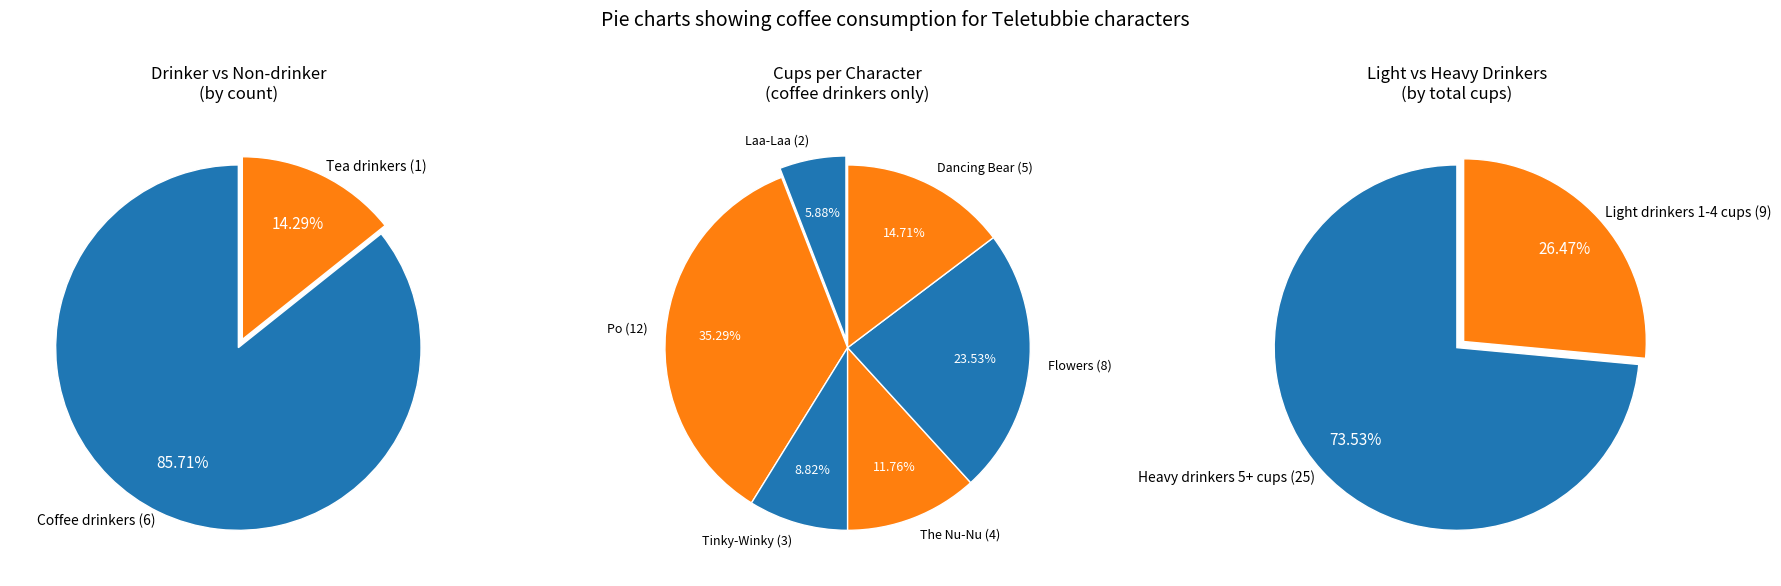

What percentage is the Laa-Laa slice, to the nearest percent?

6%